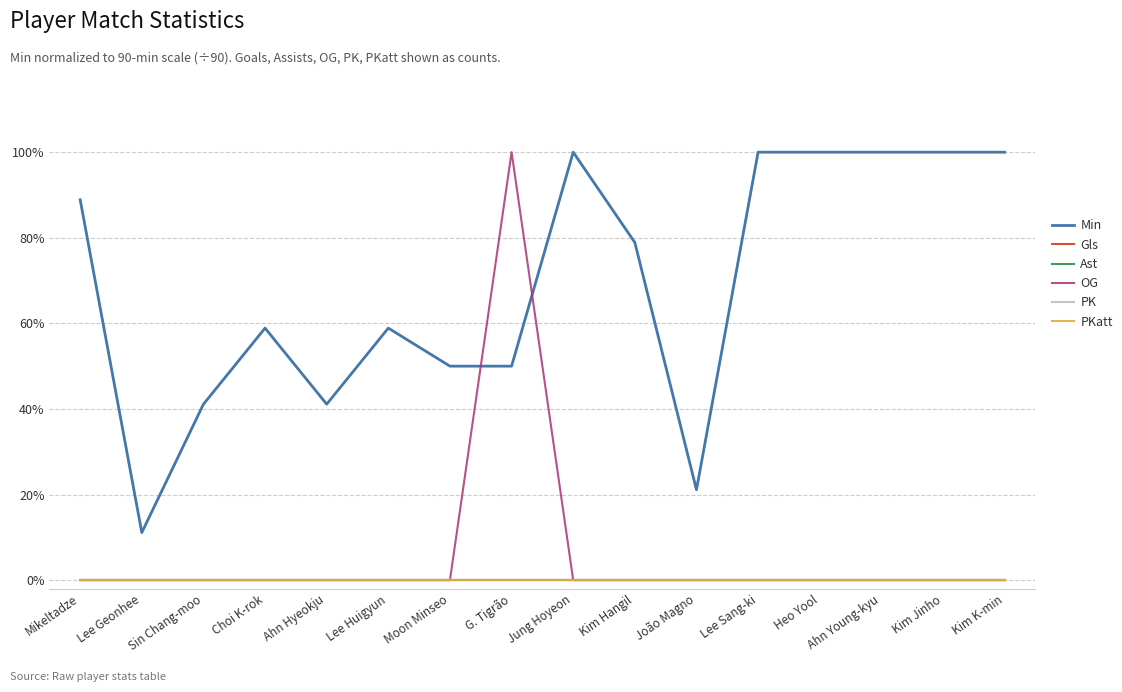

True or false: Gls and Min cross at least once.

False